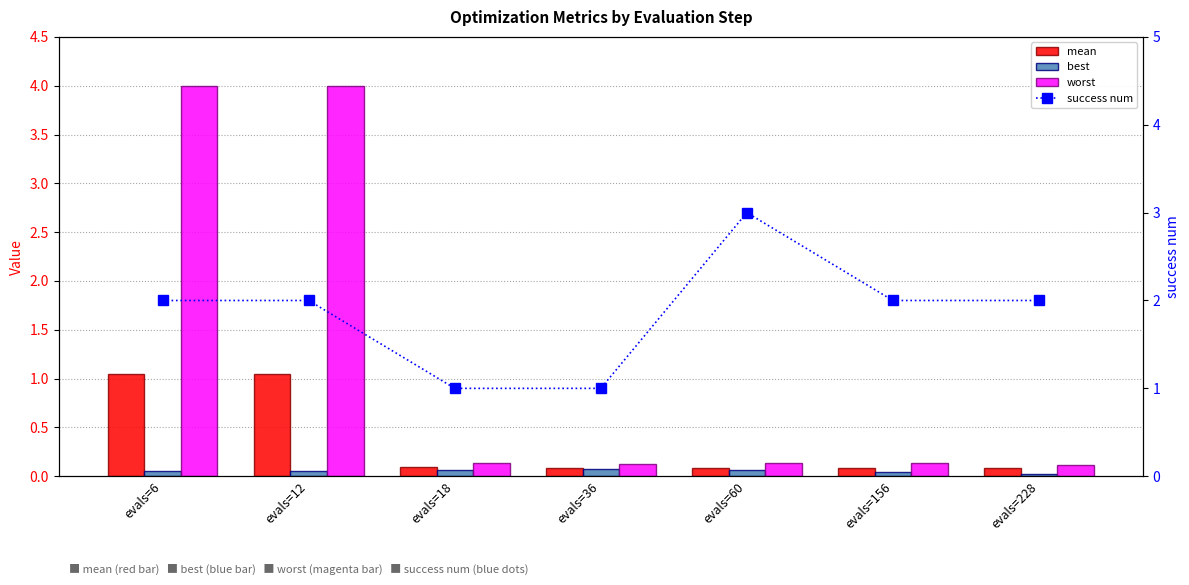

Reading left to right, what are all the values shown in this chart?

mean: evals=6=1.1	evals=12=1.1	evals=18=0.1	evals=36=0.1	evals=60=0.1	evals=156=0.1	evals=228=0.1
best: evals=6=0.1	evals=12=0.1	evals=18=0.1	evals=36=0.1	evals=60=0.1	evals=156=0.0	evals=228=0.0
worst: evals=6=4.0	evals=12=4.0	evals=18=0.1	evals=36=0.1	evals=60=0.1	evals=156=0.1	evals=228=0.1
success num: evals=6=2.0	evals=12=2.0	evals=18=1.0	evals=36=1.0	evals=60=3.0	evals=156=2.0	evals=228=2.0